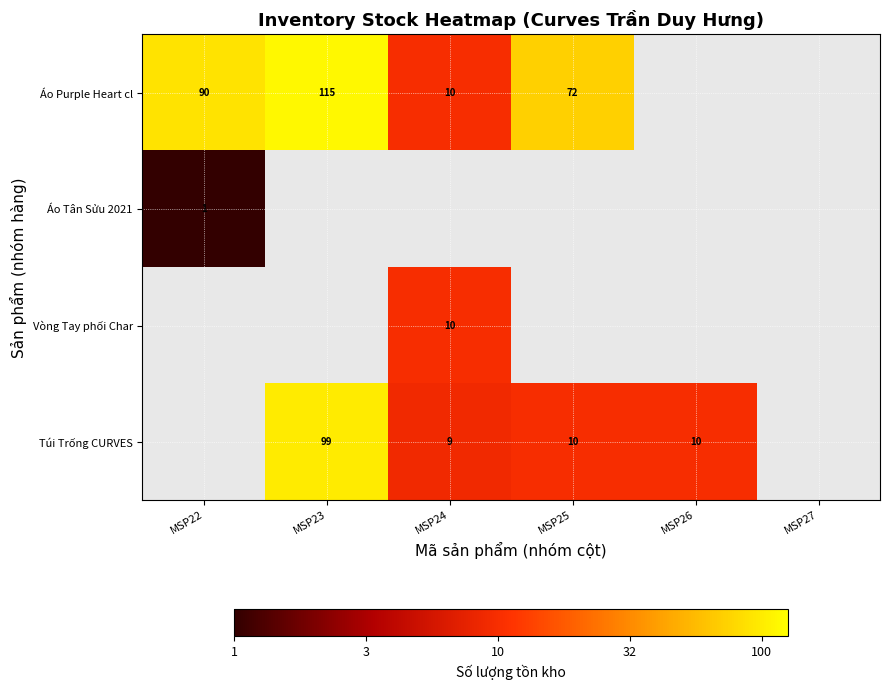

At how many categories does at least one series exceed 0?

5